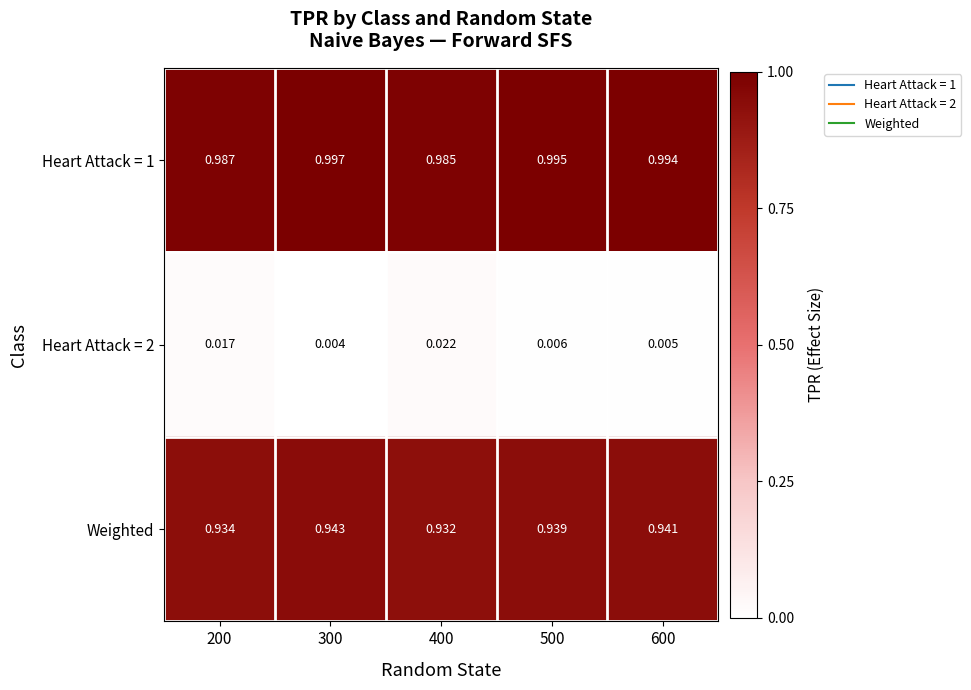

Is the value of Heart Attack = 1 at 300 greater than the value of Weighted at 500?

Yes